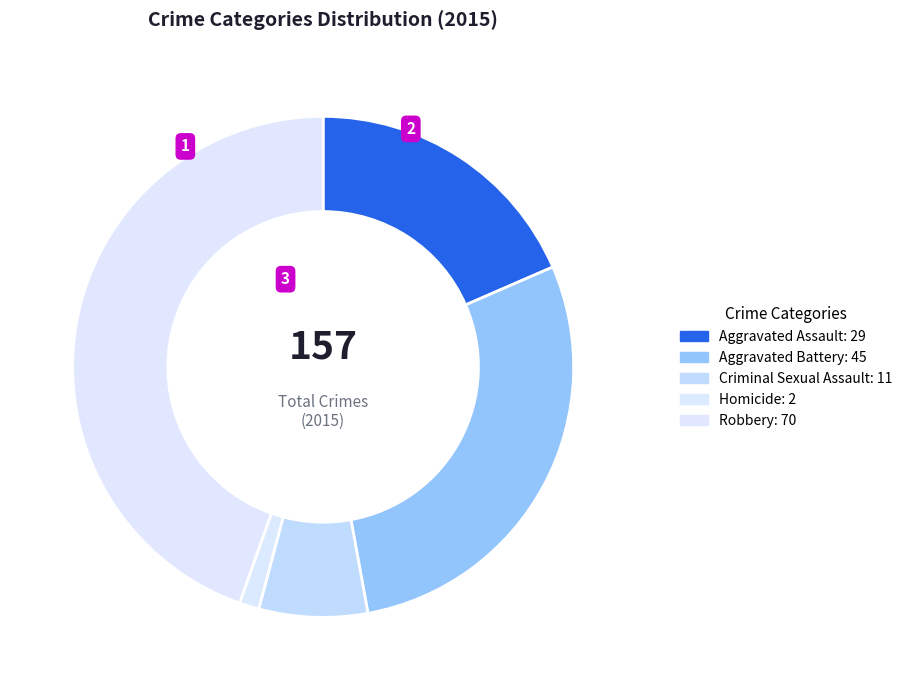

Which category has the smallest portion of the pie?

Homicide